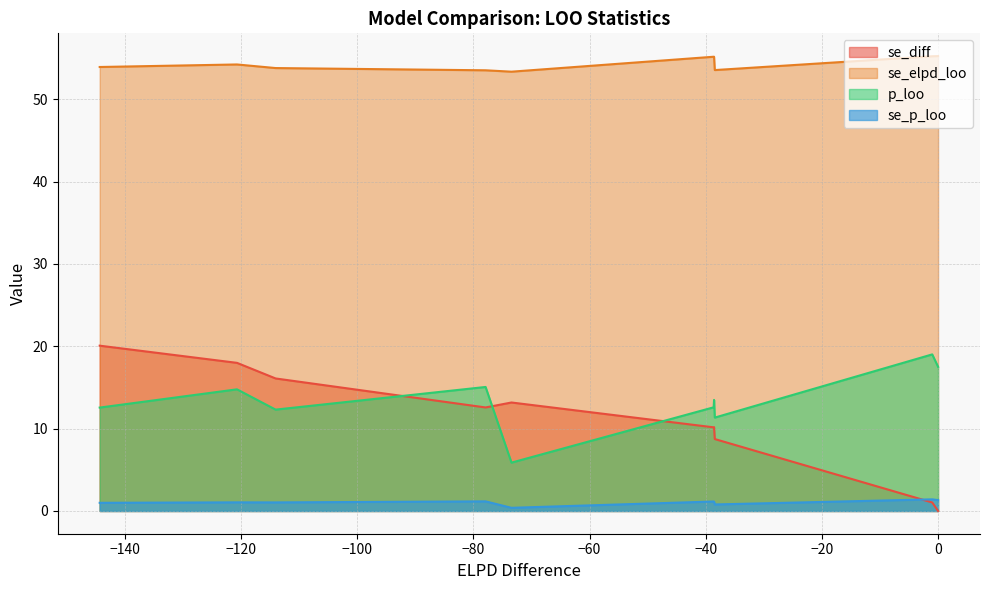

How many values in se_diff are above zero?

9